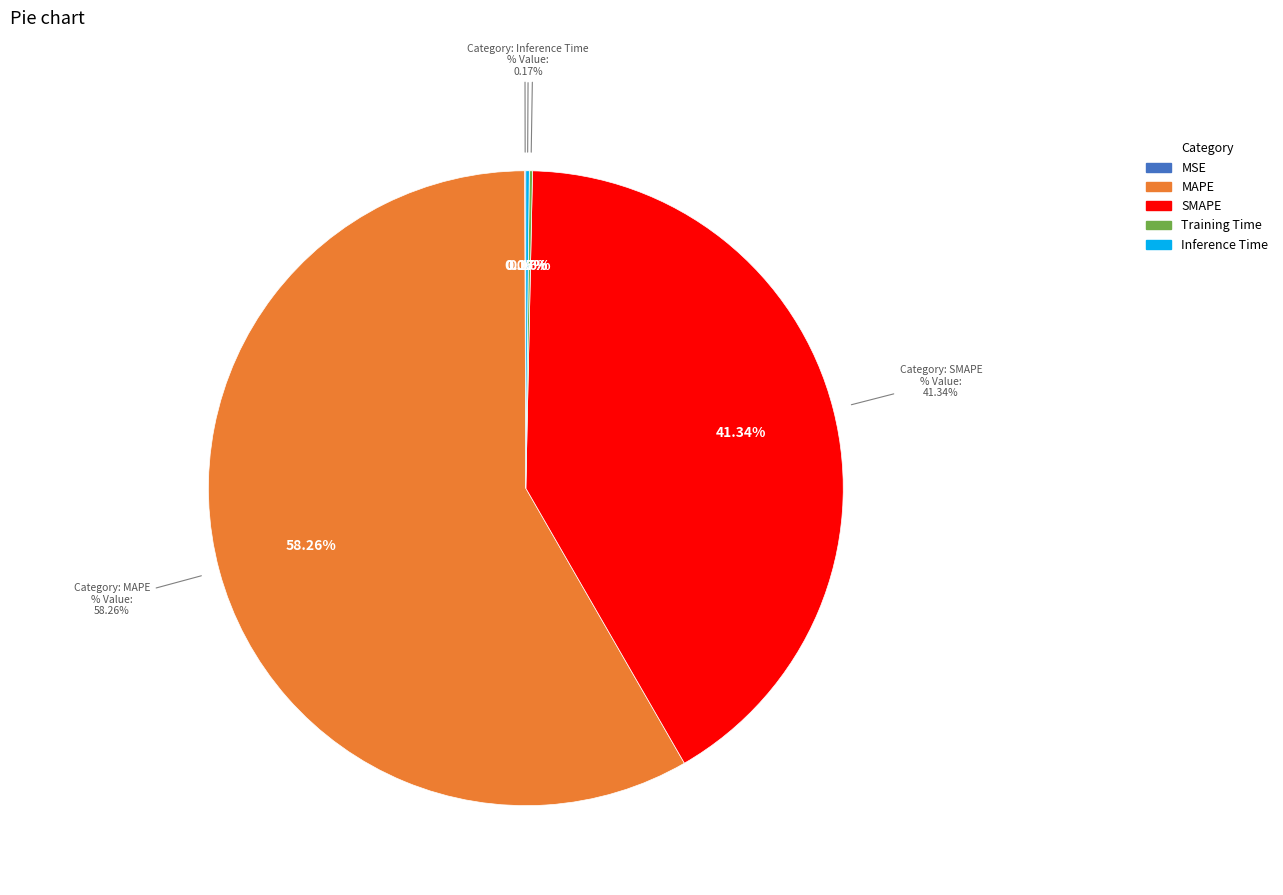

To the nearest percent, what is the average slice percentage?

20%